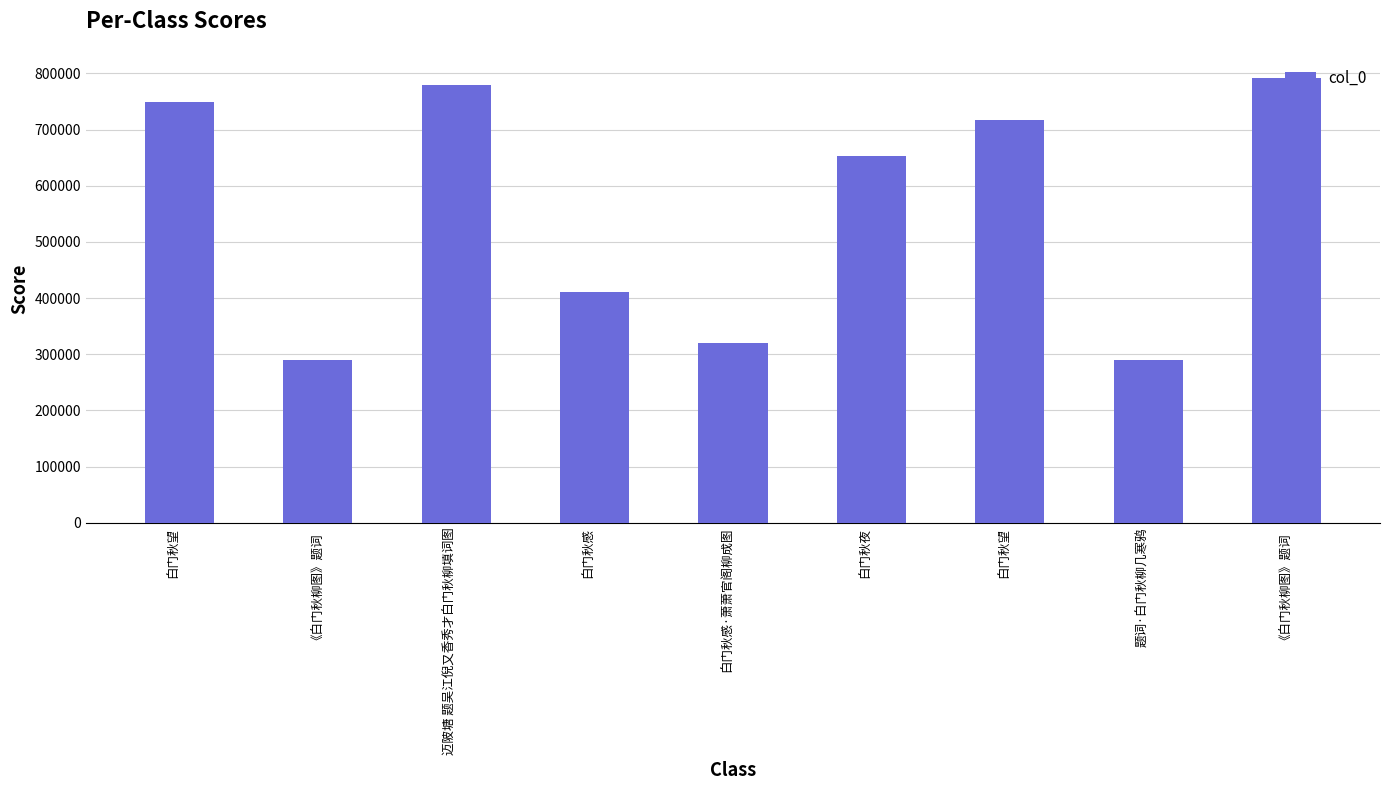

Where does the data first go above 653123?

白门秋望